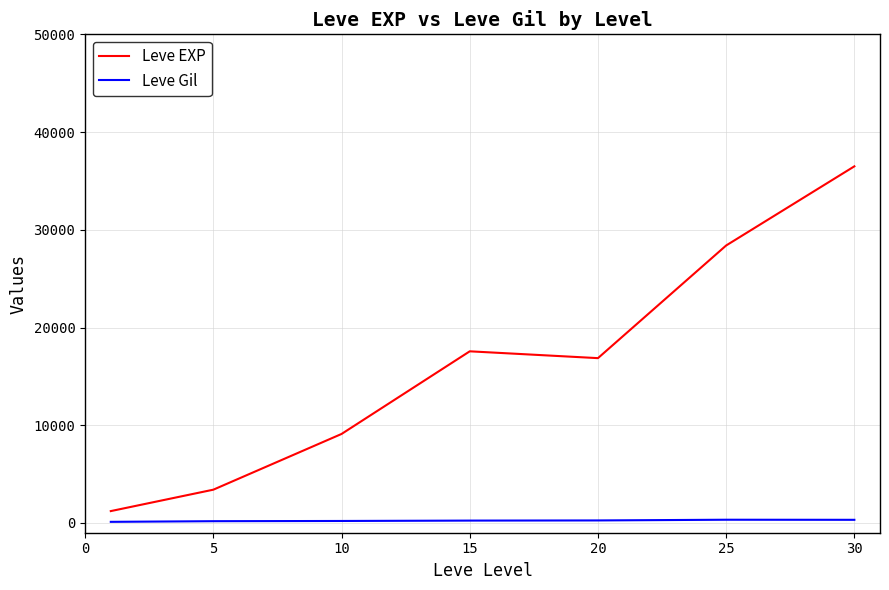

Which series has the widest spread of values?

Leve EXP